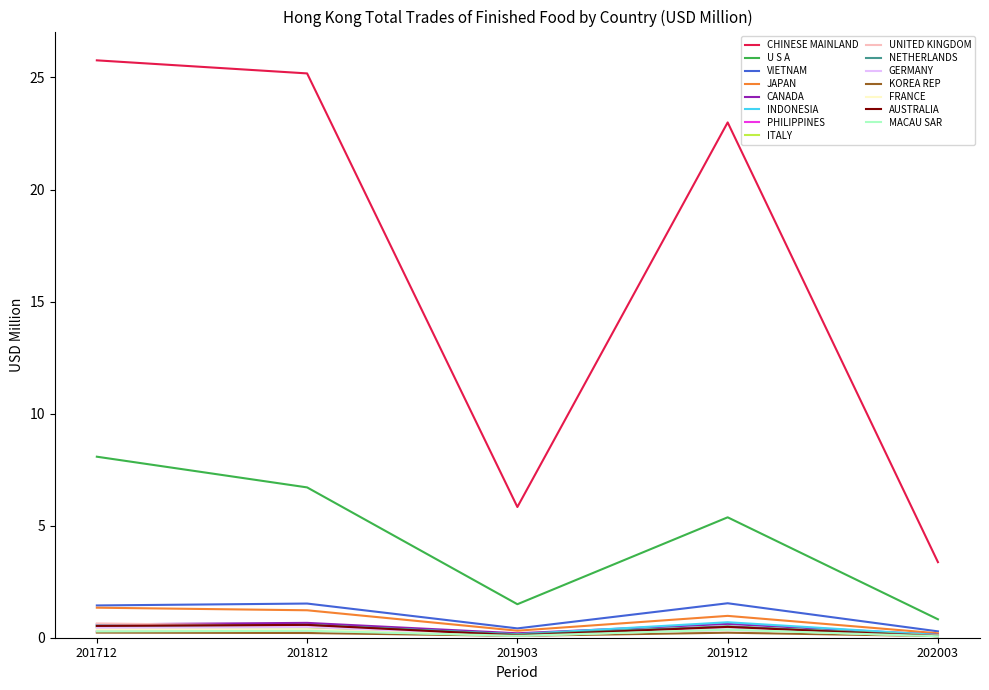

Between 201812 and 201903, which series saw the biggest shift?

CHINESE MAINLAND